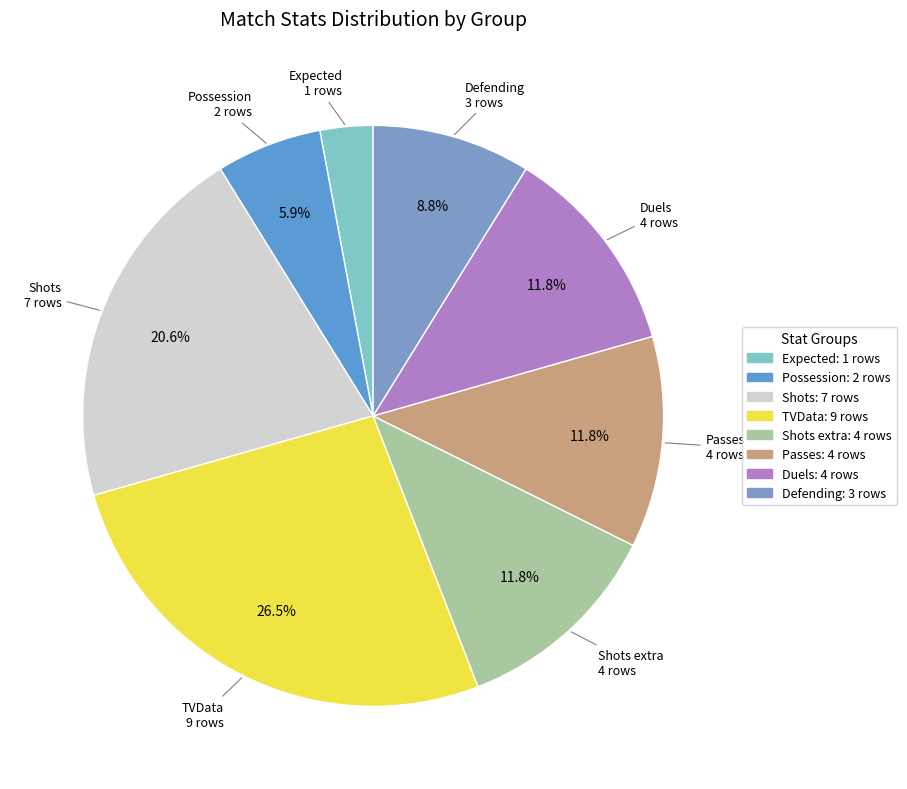

How many segments does this pie chart have?

8